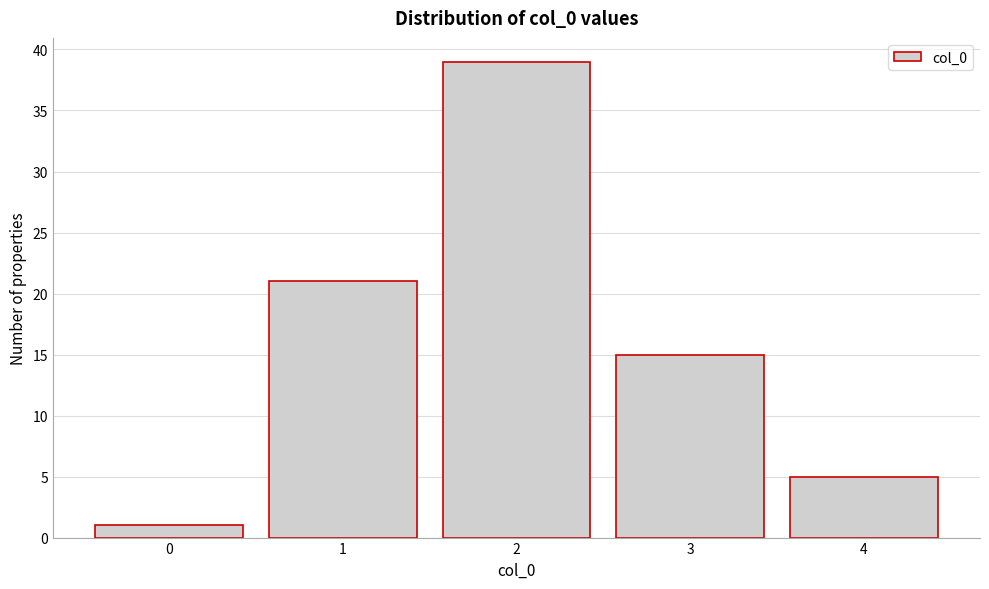

Which range on the x-axis has the tallest bar?

1.5 to 2.5